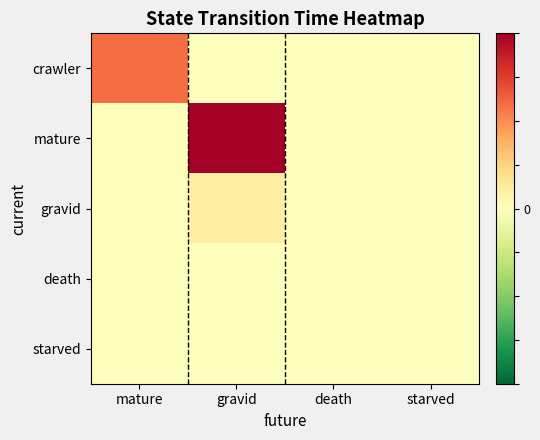

Reading left to right, what are all the values shown in this chart?

crawler: mature=55	gravid=0	death=0	starved=0
mature: mature=0	gravid=92	death=0	starved=0
gravid: mature=0	gravid=10	death=0	starved=0
death: mature=0	gravid=0	death=0	starved=0
starved: mature=0	gravid=0	death=0	starved=0